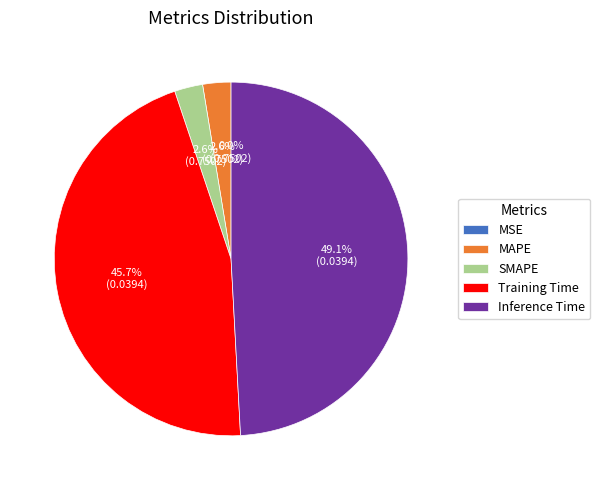

Is there any slice that represents more than half of the pie?

No